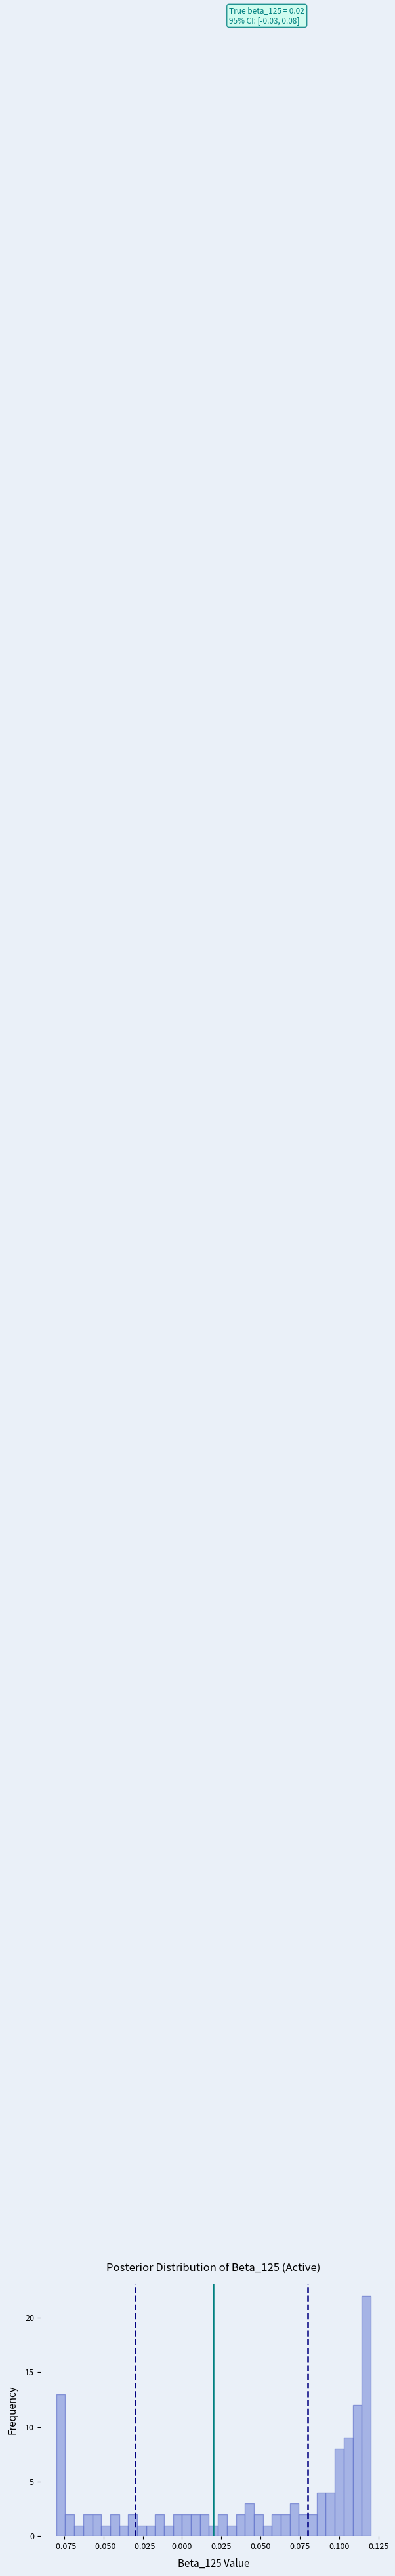

Read against the x-axis, roughly where is the centre of the tallest bar?

0.115